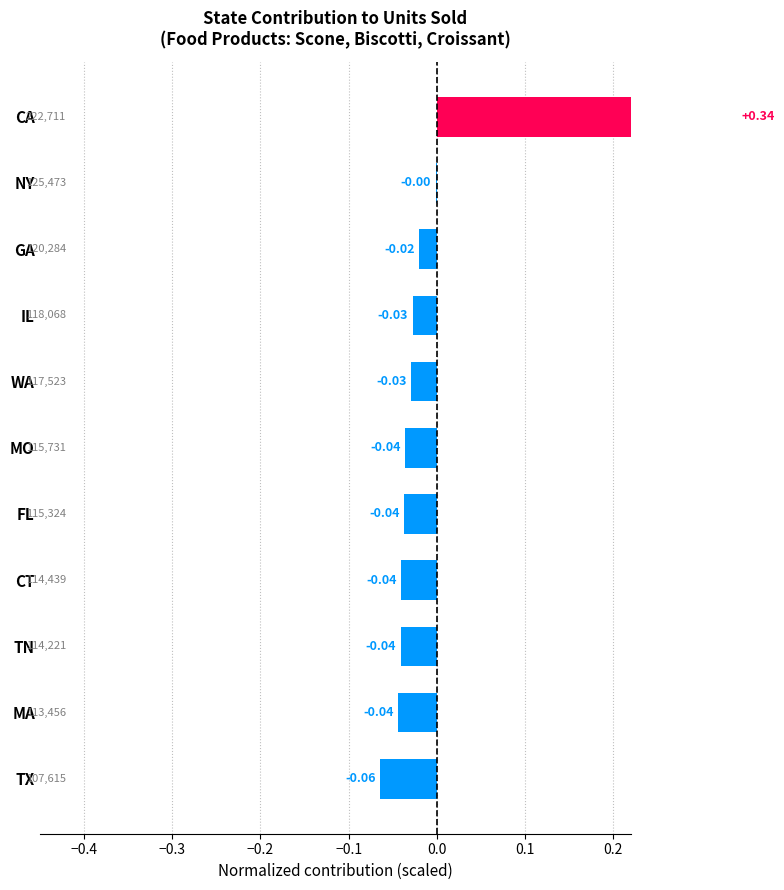

Between CA and IL, which is larger?

CA